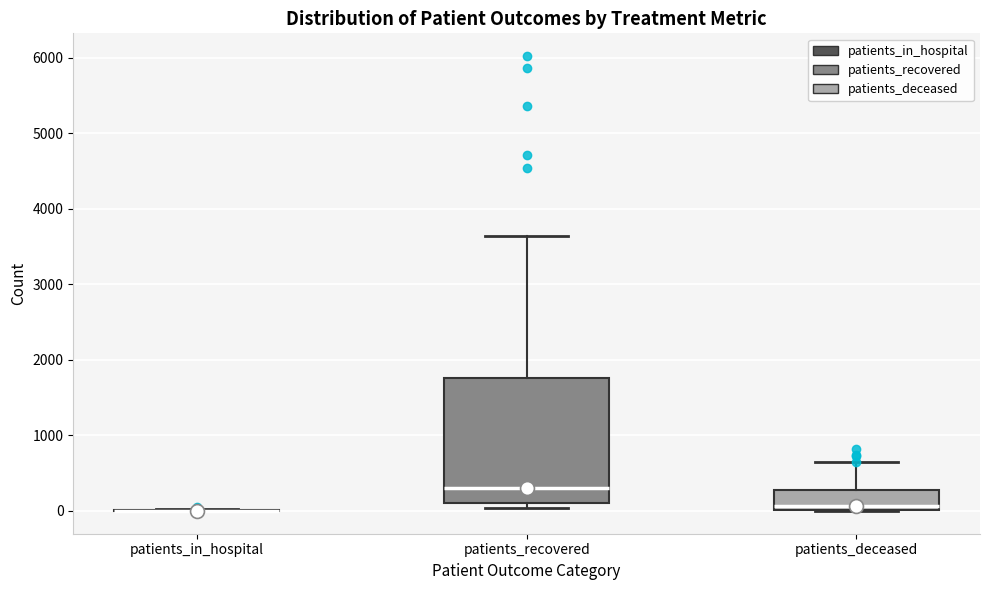

Reading left to right, read every box against the y-axis: the position of its median line, the range the box covers, and the ends of its whiskers. The values are not printed on the chart, so give them approximately, as read against the axis.

patients_in_hospital: box collapsed to a line at 0, whiskers 0 to 0
patients_recovered: median 300, box 100 to 1800, whiskers 0 to 3600
patients_deceased: median 100, box 0 to 300, whiskers 0 to 600